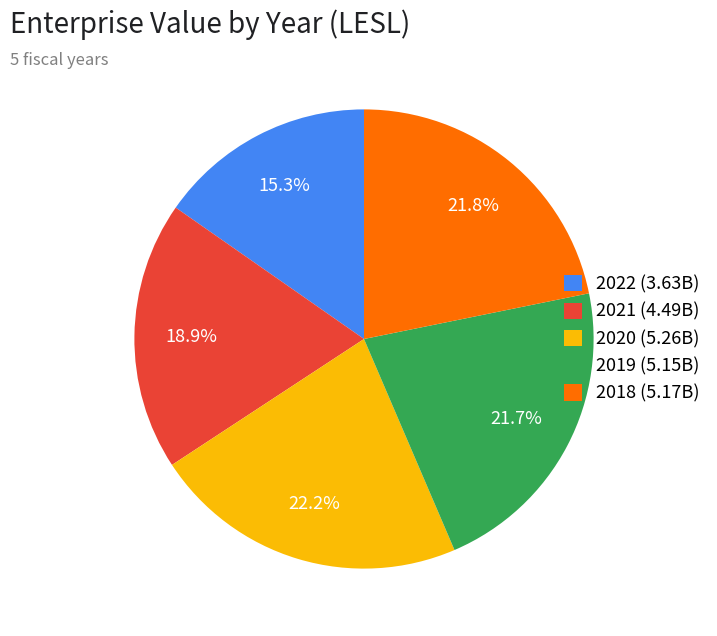

Between 2020 (5.26B) and 2022 (3.63B), which is larger?

2020 (5.26B)